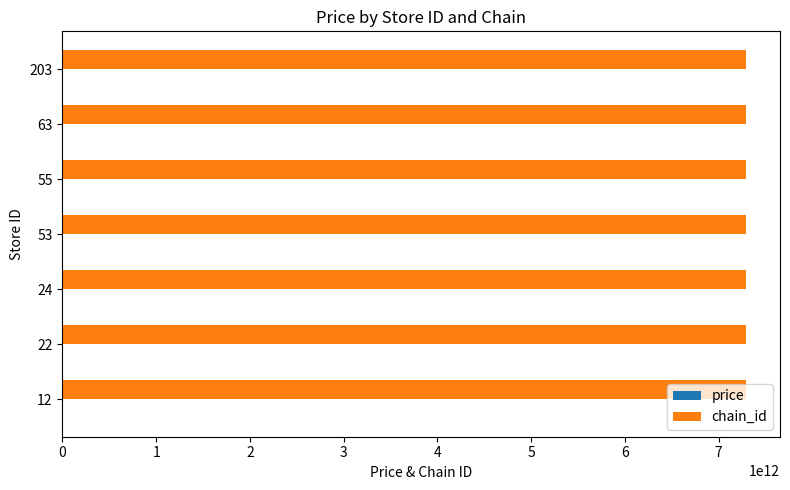

How many categories are shown in the chart?

7